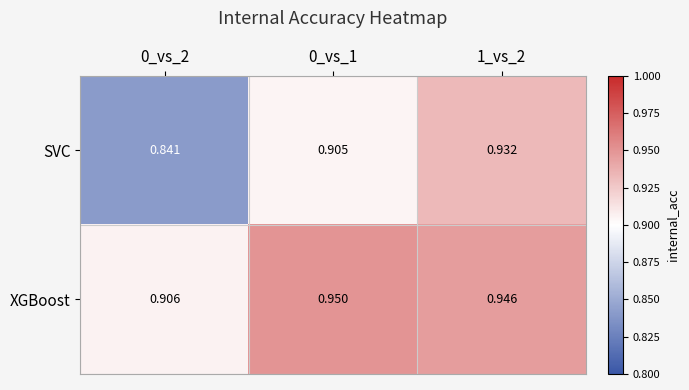

Which series has the largest total across all categories?

XGBoost